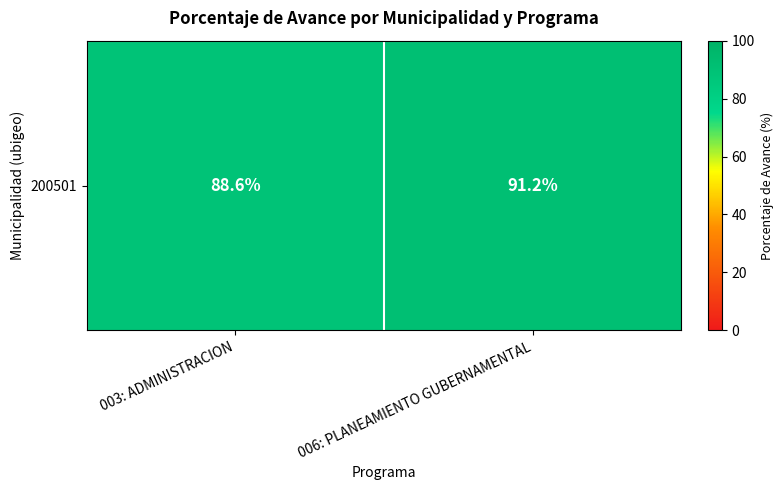

What is the difference between the values at 006: PLANEAMIENTO GUBERNAMENTAL and 003: ADMINISTRACION?

2.6